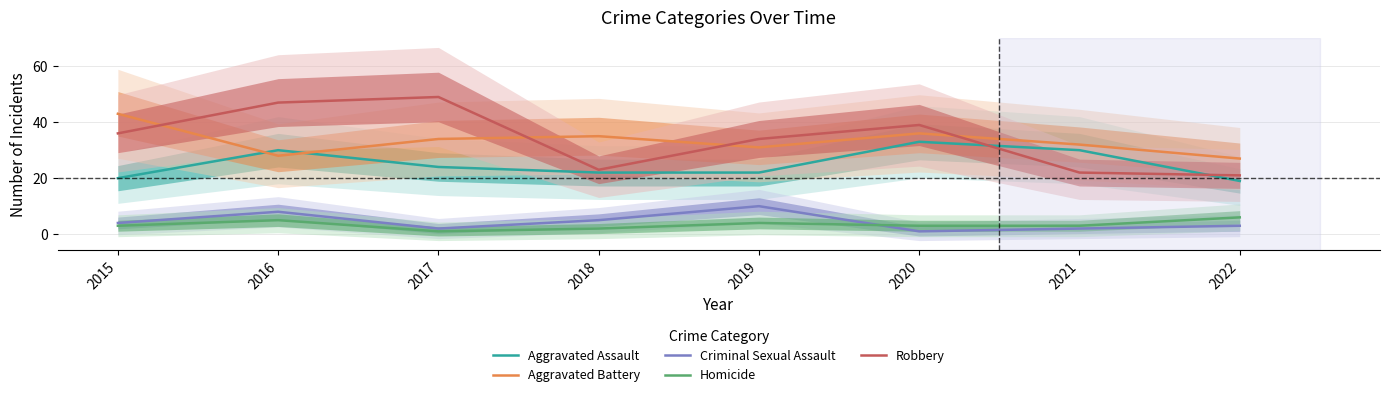

Which series has the largest range (max minus min)?

Robbery